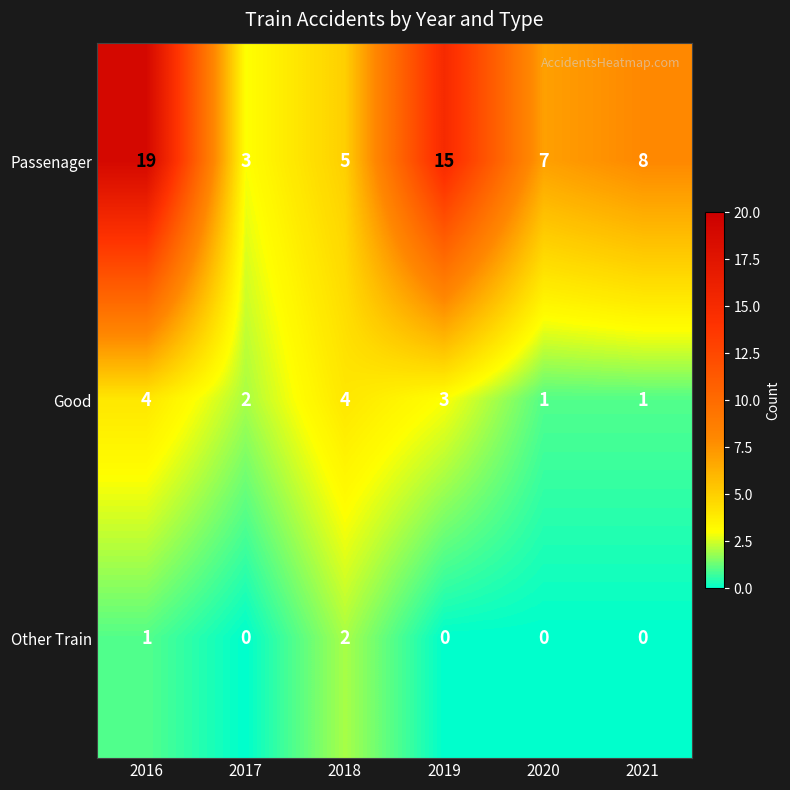

Is it true that Good equals 2 at 2017?

True